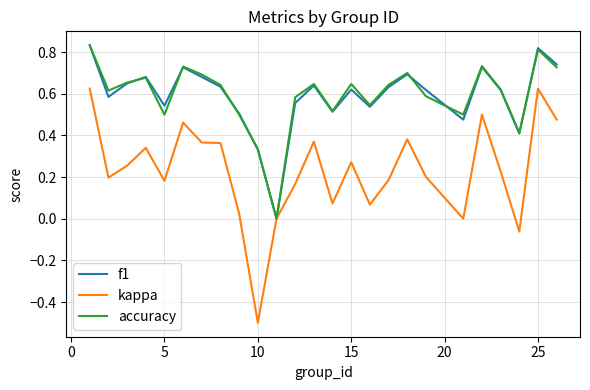

What is the smallest value displayed?

-0.5